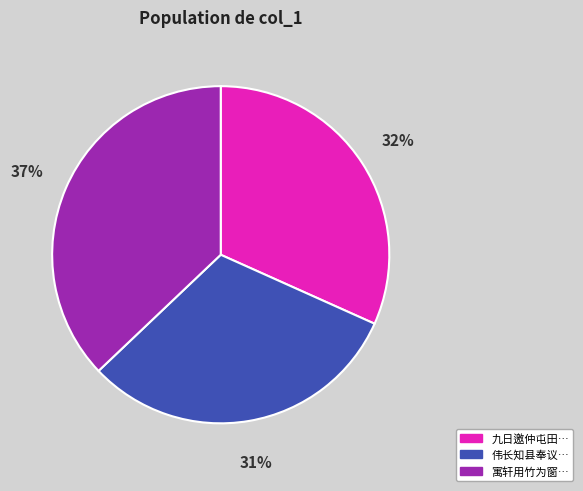

To the nearest percent, what is the difference between the largest and smallest slice percentages?

6%